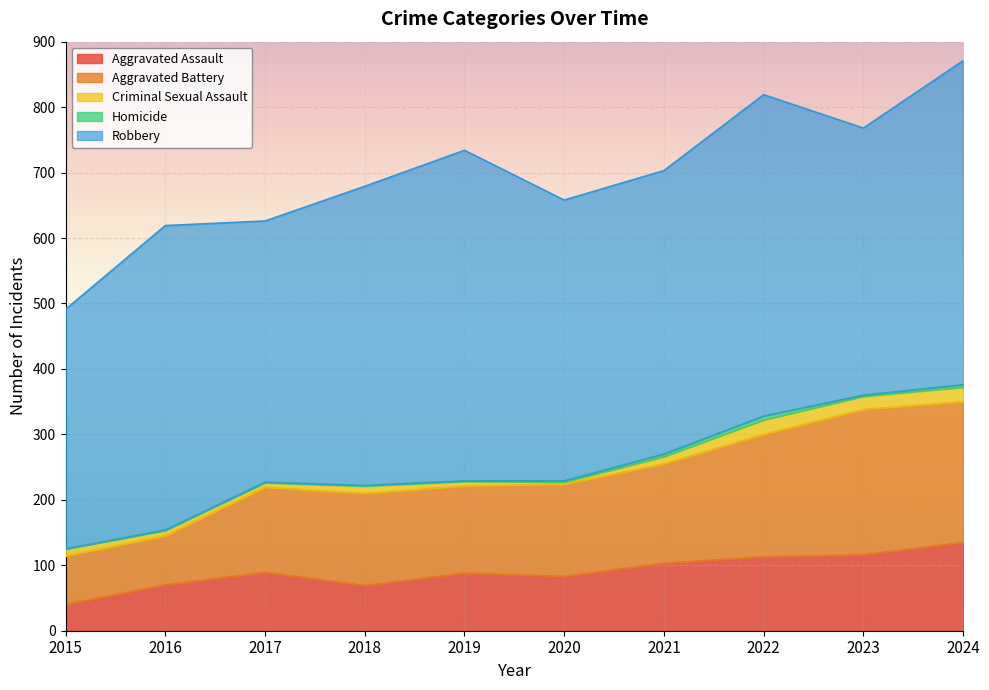

How many lines are shown in the chart?

5